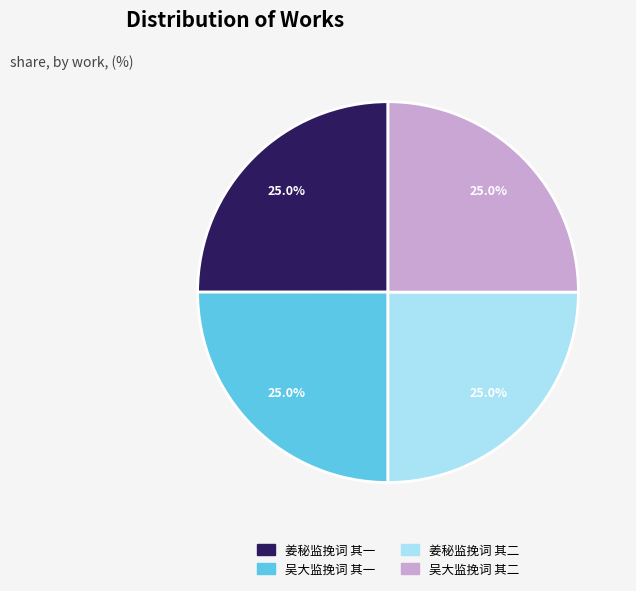

How many segments does this pie chart have?

4